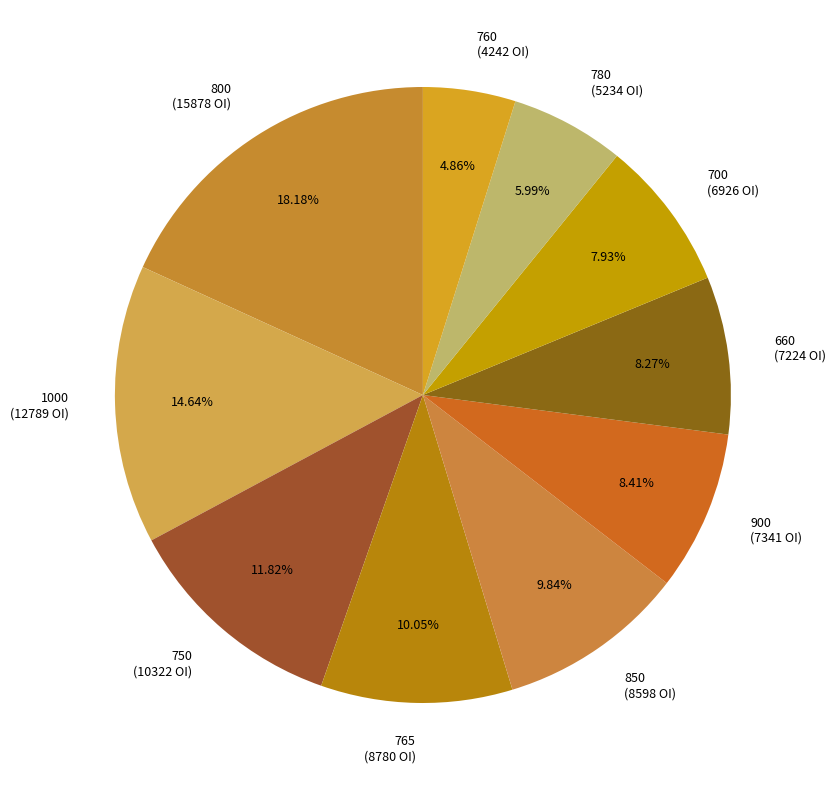

Approximately how many times larger is the value at 1000 (12789 OI) compared to 800 (15878 OI)?

0.8